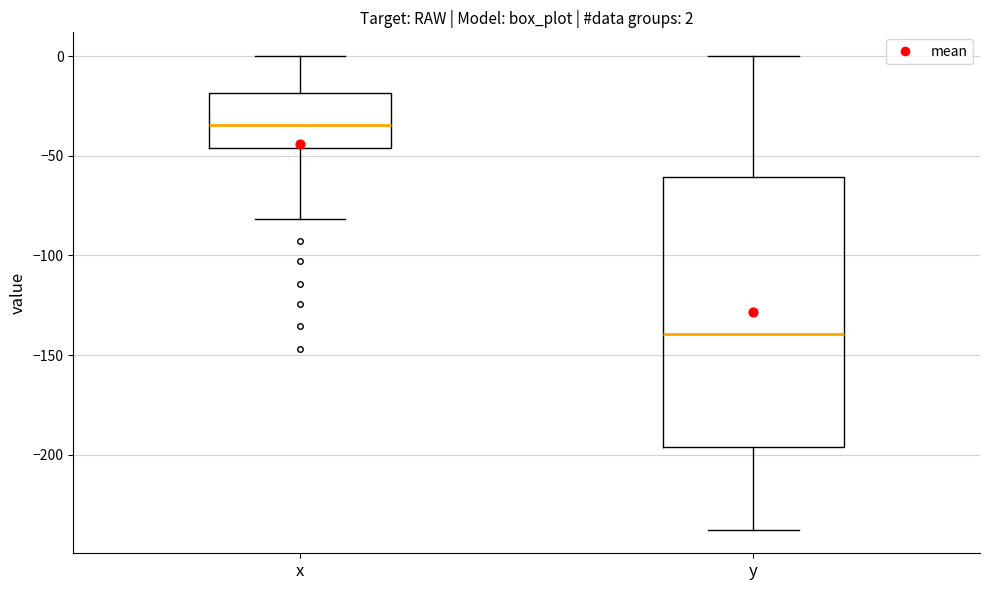

Which box has the lowest median line?

y